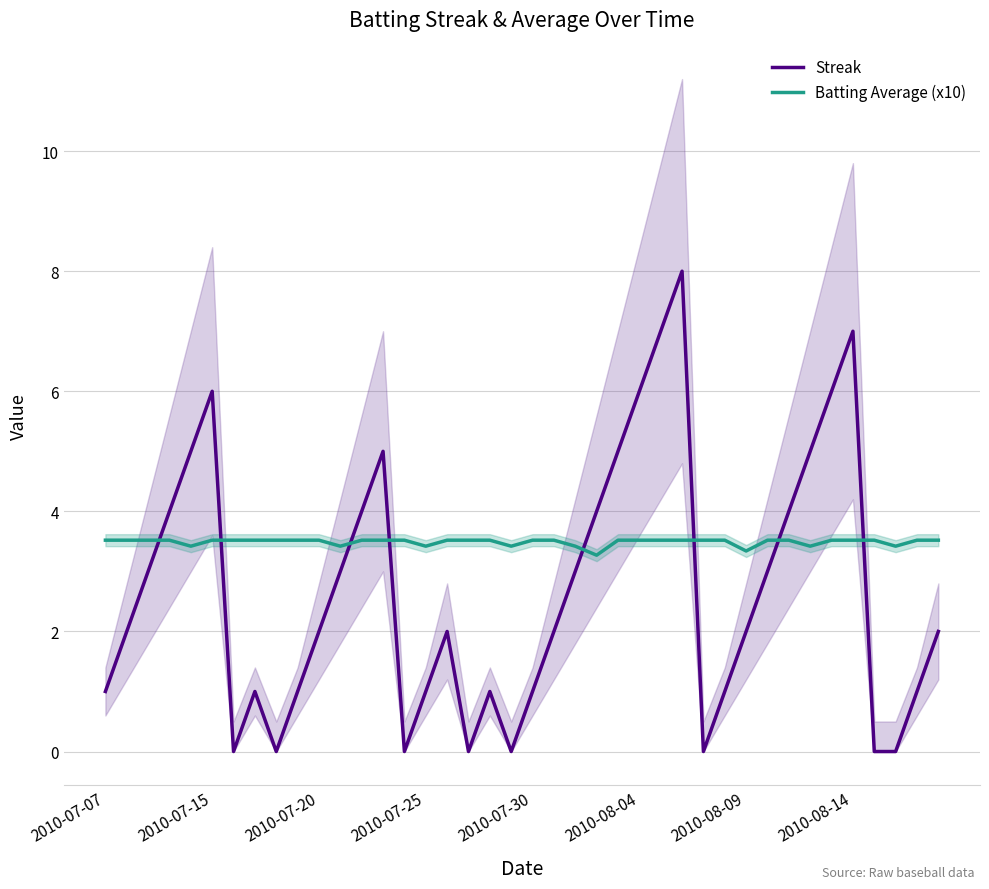

What is the minimum value for Batting Average (x10)?

3.3